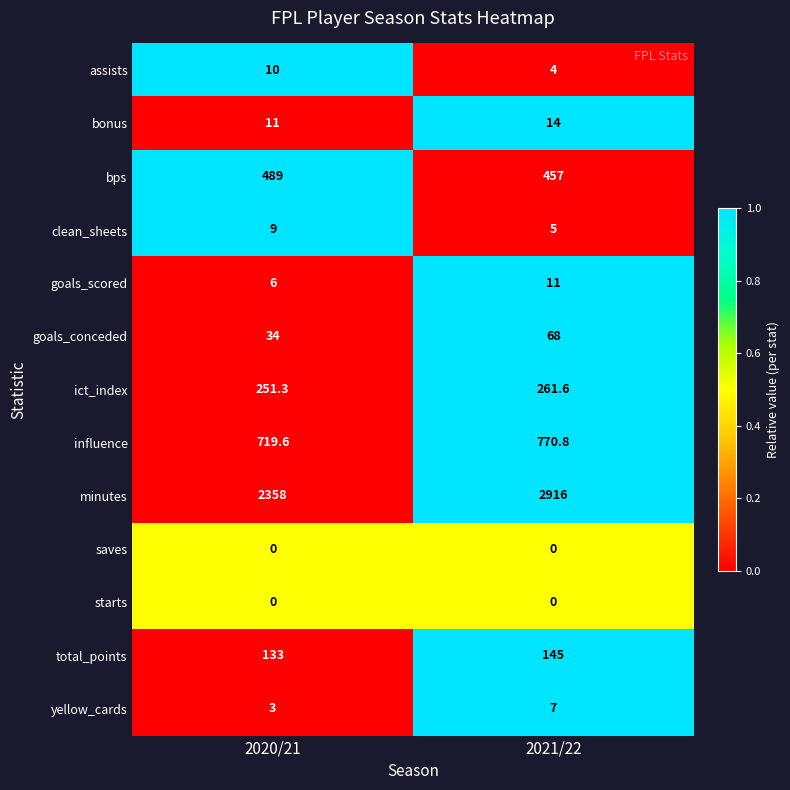

Which label corresponds to the largest value in the chart?

2021/22